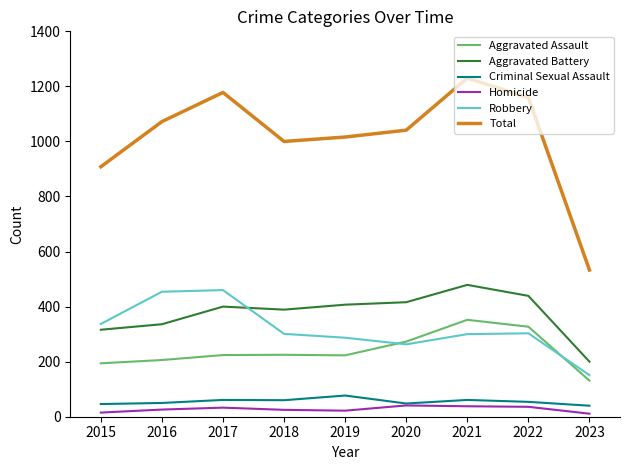

How many series are shown in this chart?

6